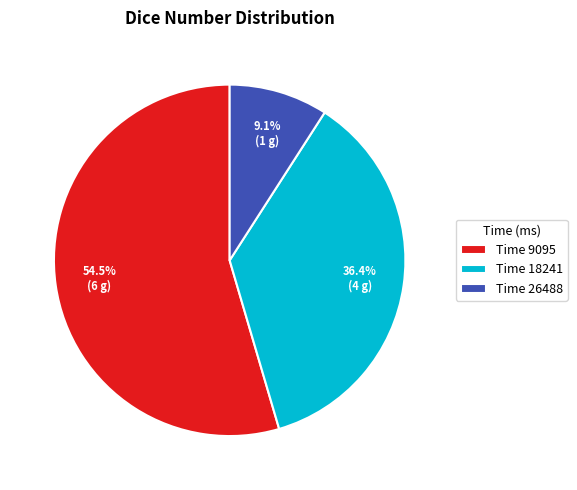

Count the number of slices in the pie.

3